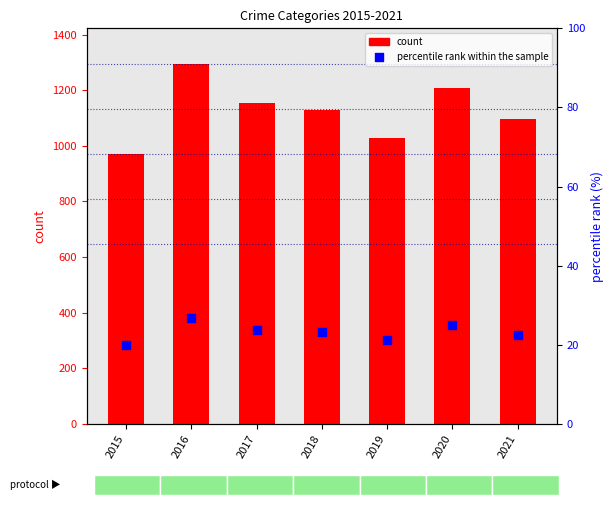

What is the change in value from 2015 to 2016?

+6.6